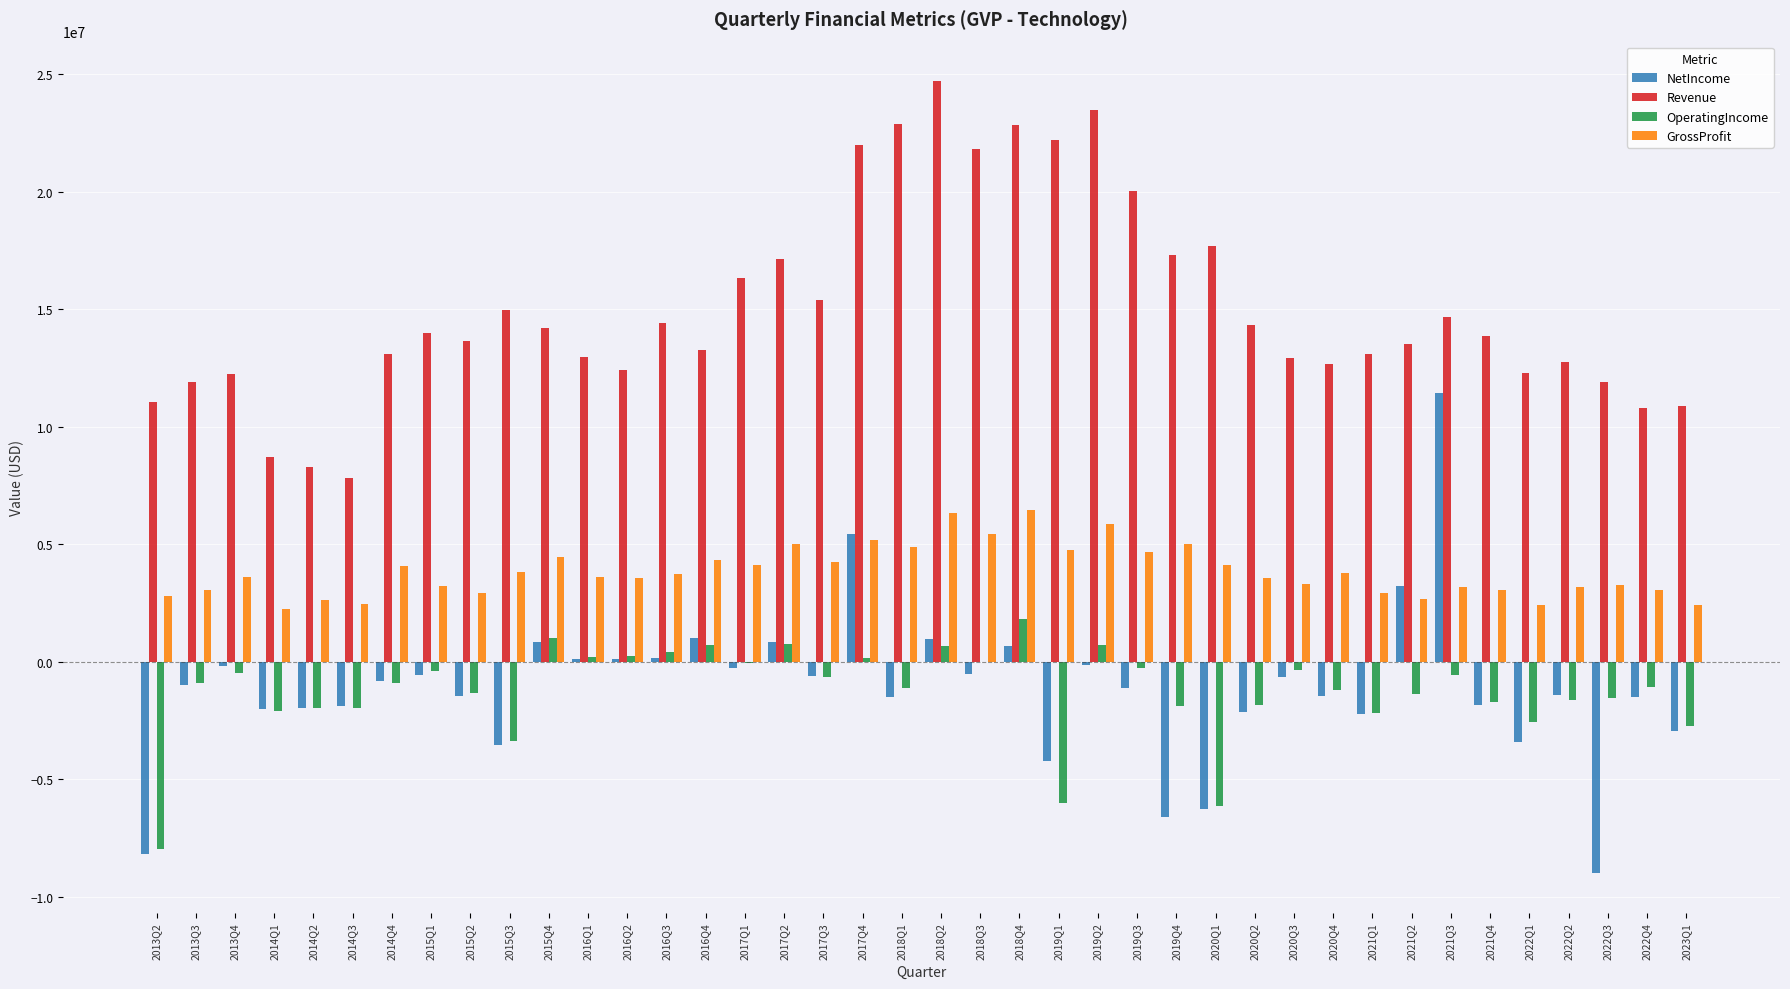

The value of OperatingIncome at 2017Q1 is -57000. True or false?

True